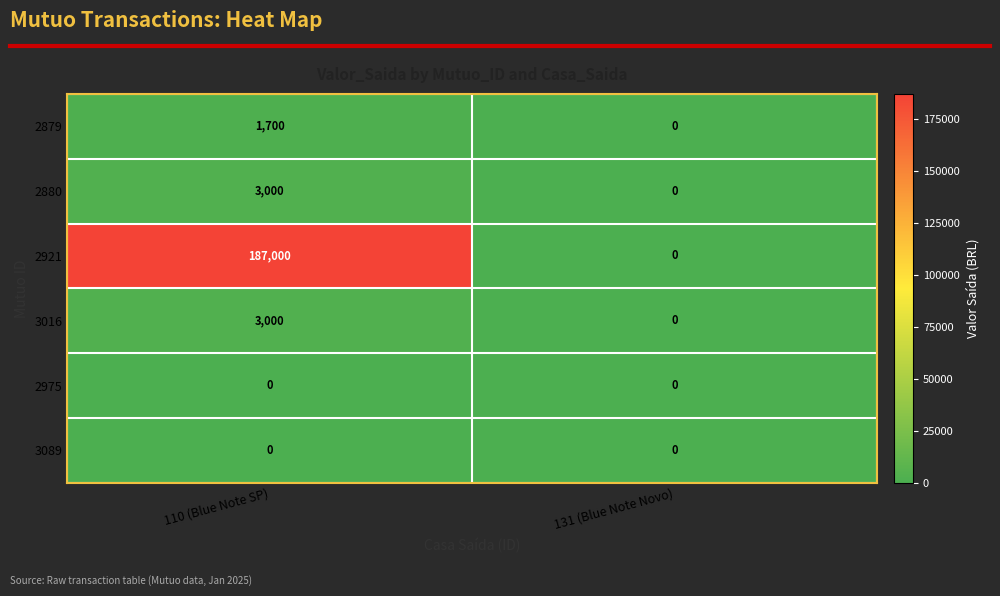

Reading left to right, extract all data points from this chart.

2879: 110 (Blue Note SP)=1700	131 (Blue Note Novo)=0
2880: 110 (Blue Note SP)=3000	131 (Blue Note Novo)=0
2921: 110 (Blue Note SP)=187000	131 (Blue Note Novo)=0
3016: 110 (Blue Note SP)=3000	131 (Blue Note Novo)=0
2975: 110 (Blue Note SP)=0	131 (Blue Note Novo)=0
3089: 110 (Blue Note SP)=0	131 (Blue Note Novo)=0